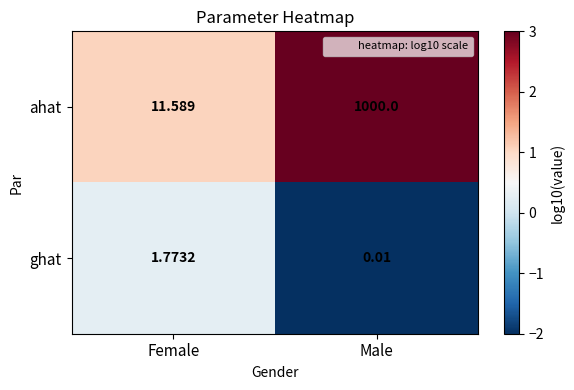

At Female, list the series in order from smallest to largest.

ghat, ahat